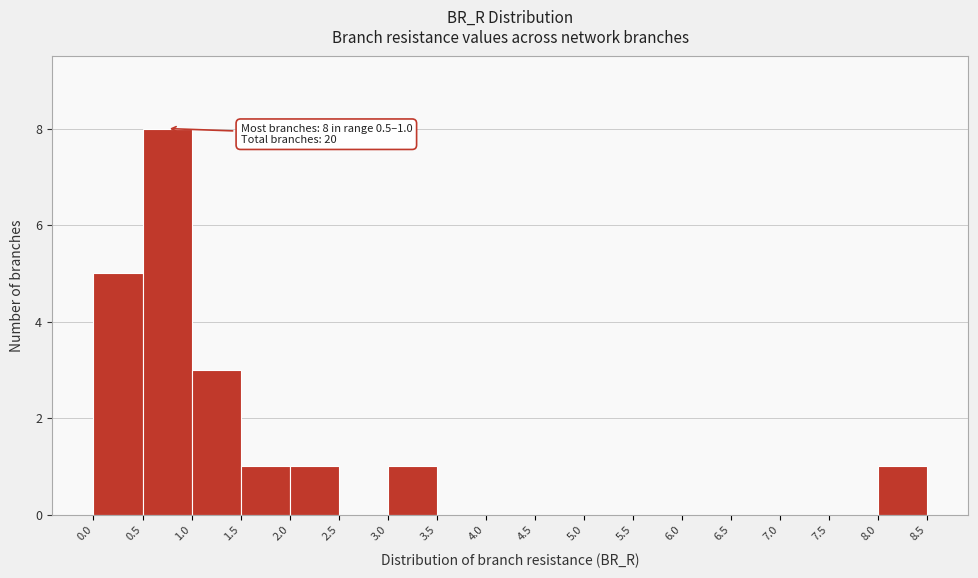

Which range on the x-axis has the tallest bar?

0.5 to 1.0